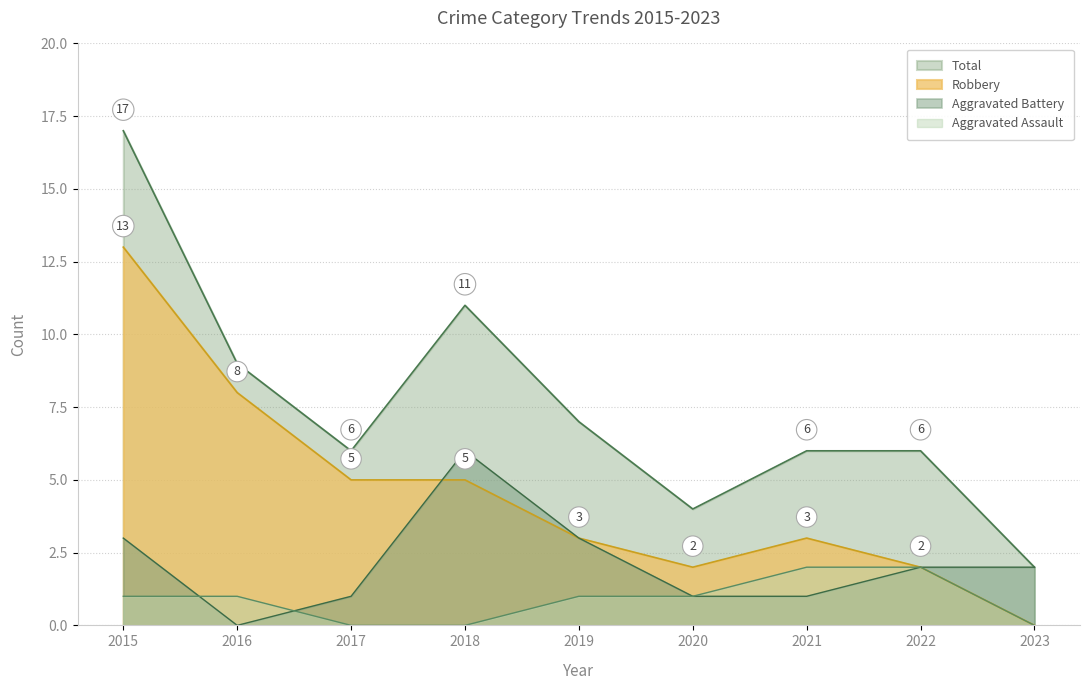

Where does the Total series first go above 6?

2015